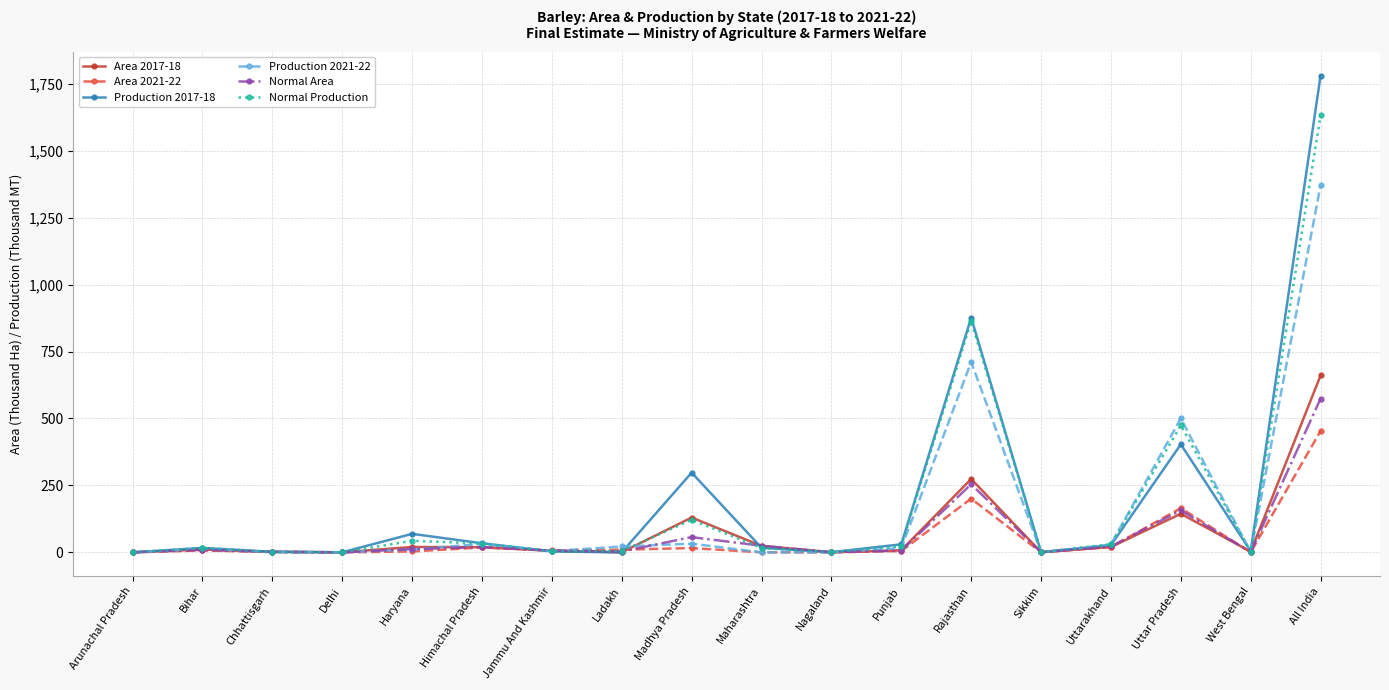

True or false: Production 2017-18 has more than 0 interior local peaks.

True